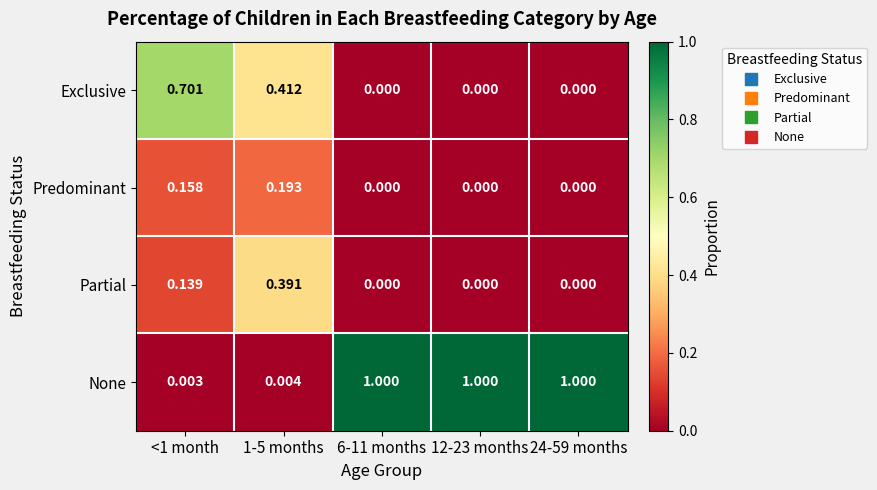

Which series has the largest range (max minus min)?

None